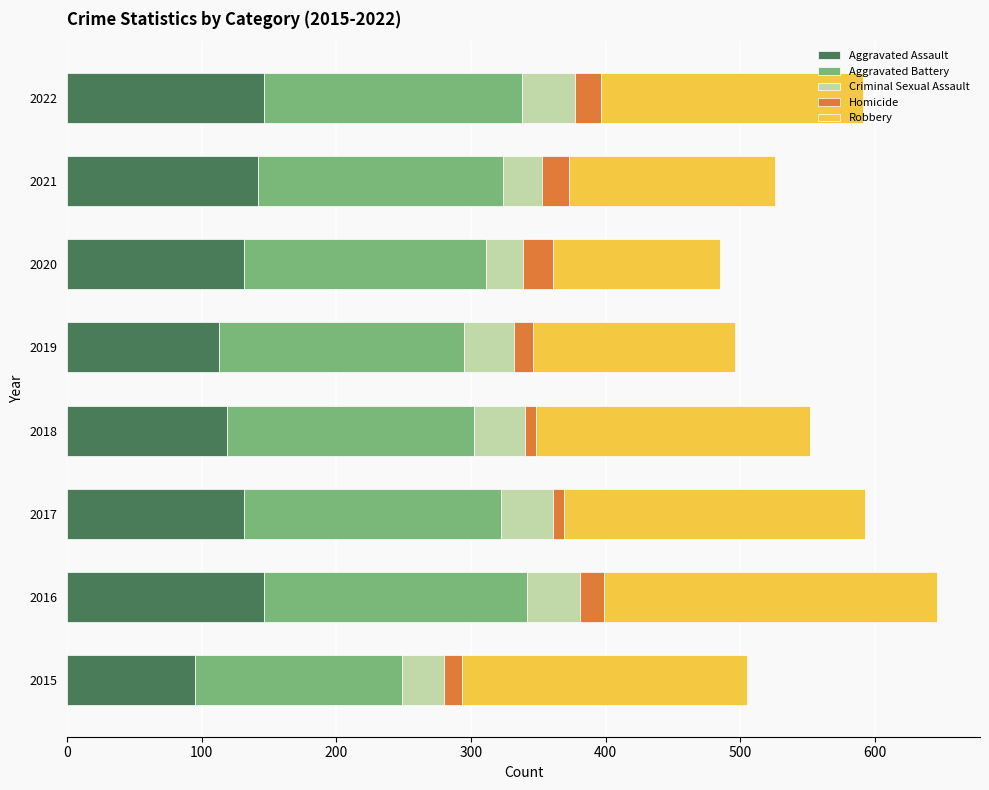

Is it true that Aggravated Assault equals 95 at 2015?

True